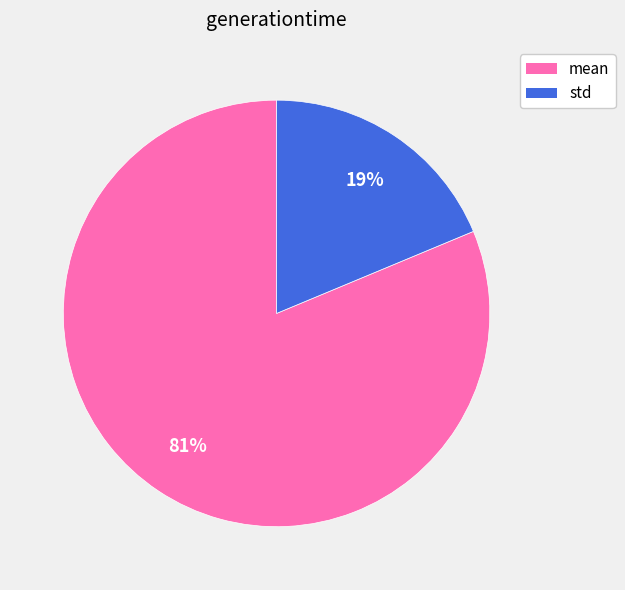

The std slice represents 31% of the pie. True or false?

False